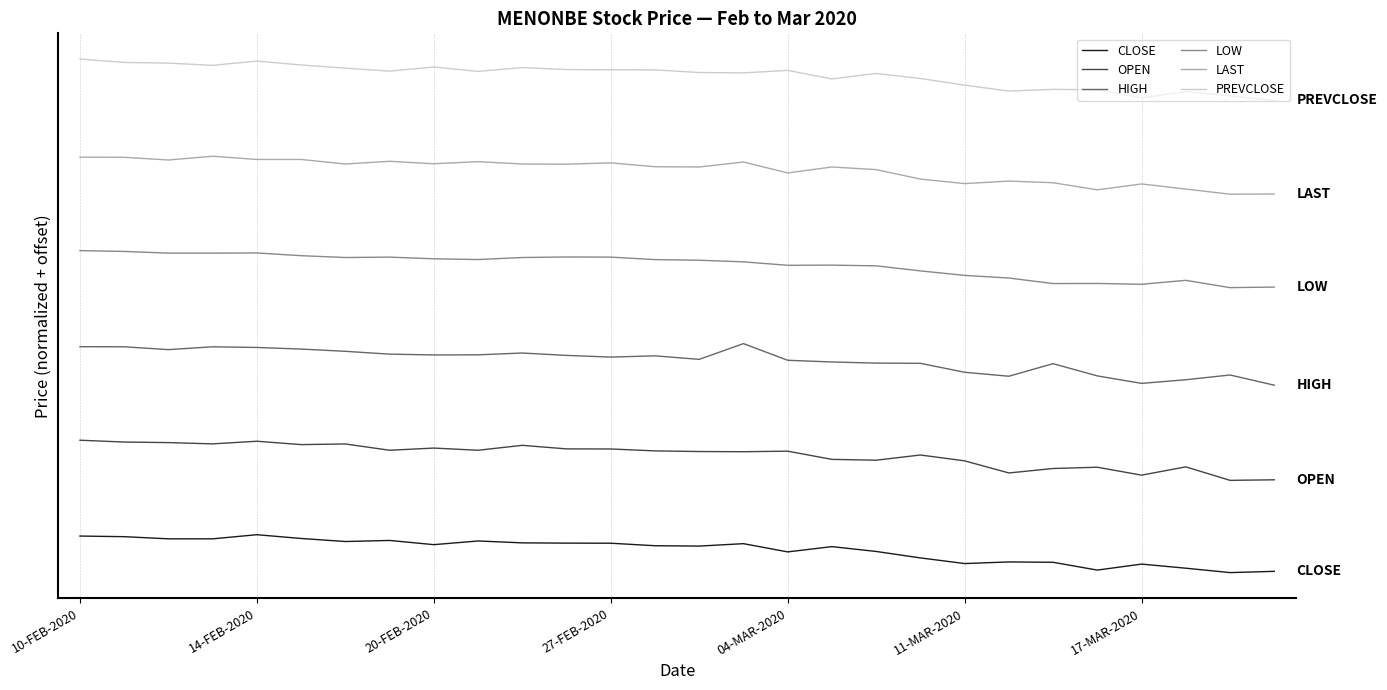

Does the chart have visible grid lines?

Yes